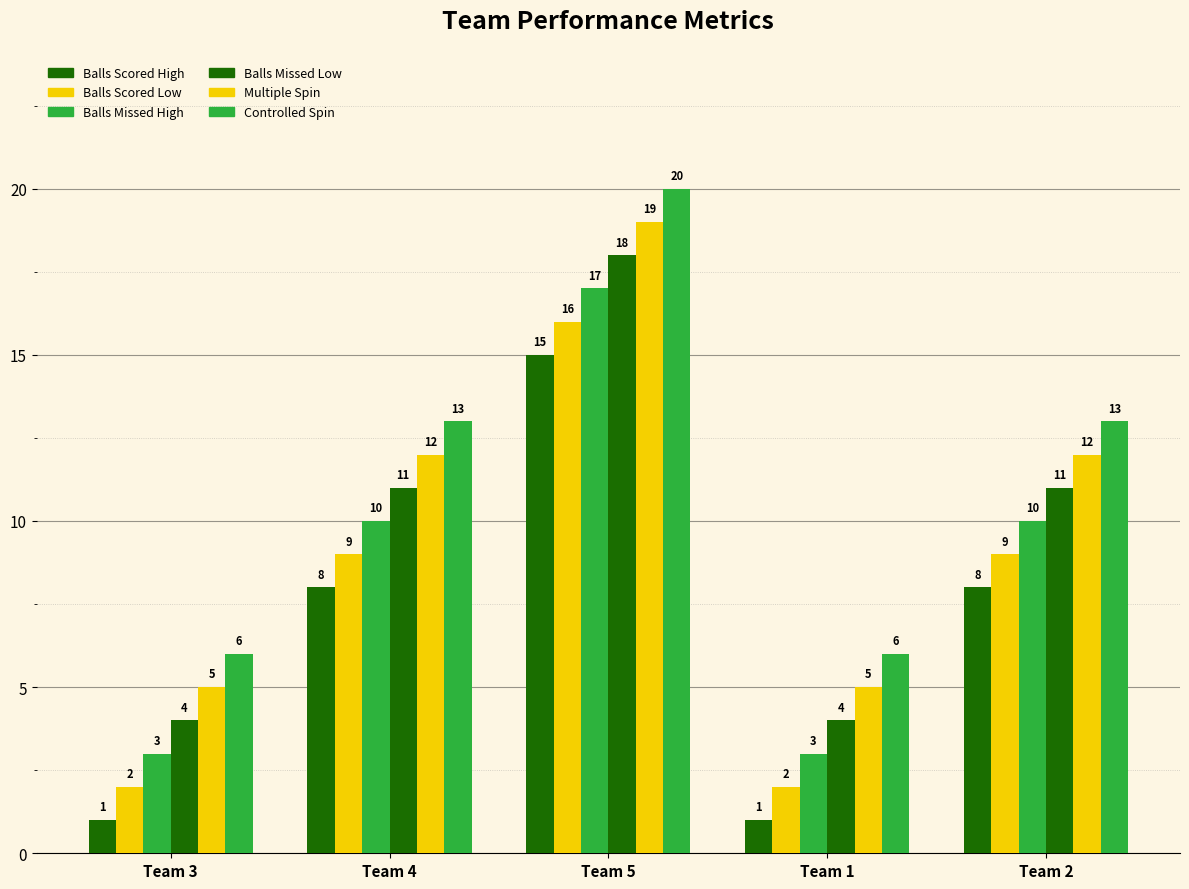

Reading left to right, list all the values displayed in this chart.

Balls Scored High: Team 3=1	Team 4=8	Team 5=15	Team 1=1	Team 2=8
Balls Scored Low: Team 3=2	Team 4=9	Team 5=16	Team 1=2	Team 2=9
Balls Missed High: Team 3=3	Team 4=10	Team 5=17	Team 1=3	Team 2=10
Balls Missed Low: Team 3=4	Team 4=11	Team 5=18	Team 1=4	Team 2=11
Multiple Spin: Team 3=5	Team 4=12	Team 5=19	Team 1=5	Team 2=12
Controlled Spin: Team 3=6	Team 4=13	Team 5=20	Team 1=6	Team 2=13